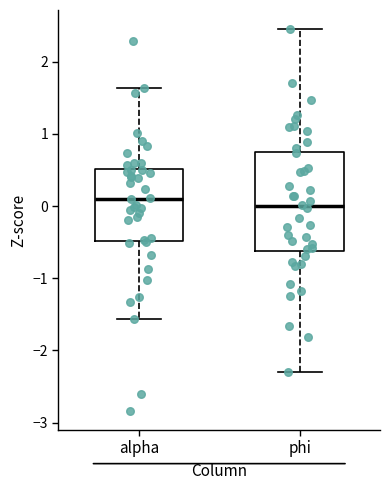

Reading left to right, transcribe this box plot: for each box, give where its median line is, the range the box spans, and where its two whiskers end, as read against the y-axis. The values are not printed on the chart, so give them approximately, as read against the axis.

alpha: median 0.1, box -0.5 to 0.5, whiskers -1.6 to 1.6
phi: median 0.0, box -0.6 to 0.8, whiskers -2.3 to 2.5